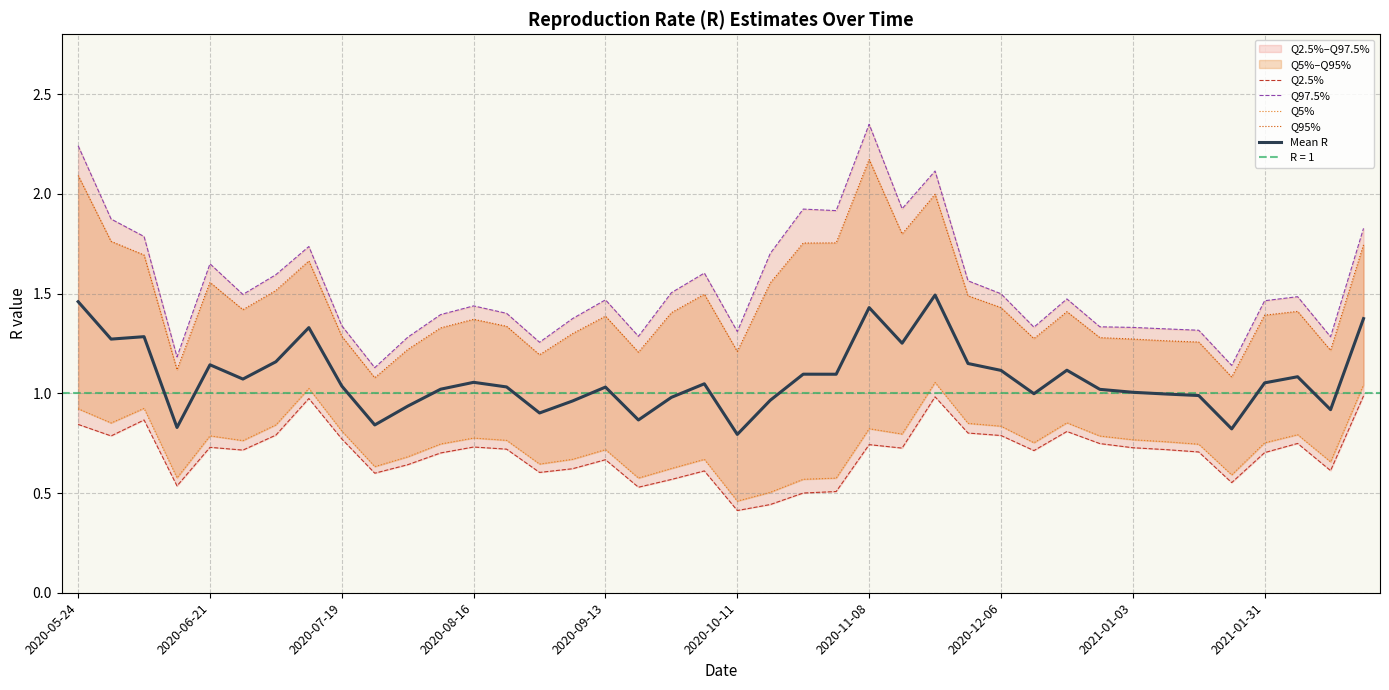

The Mean R series shows 0.2 at 10. True or false?

False